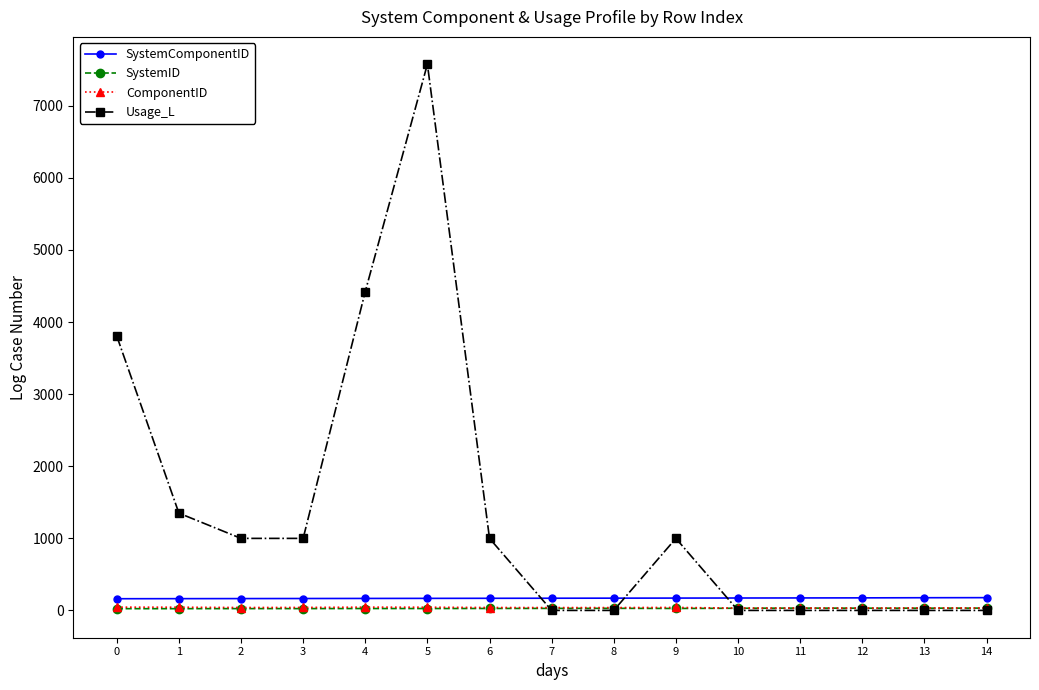

Is the value of Usage_L at 7 greater than the value of SystemComponentID at 13?

No